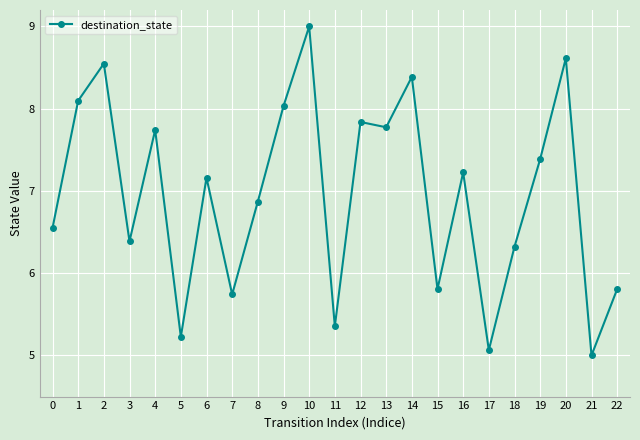

What is the maximum value shown in the chart?

9.0